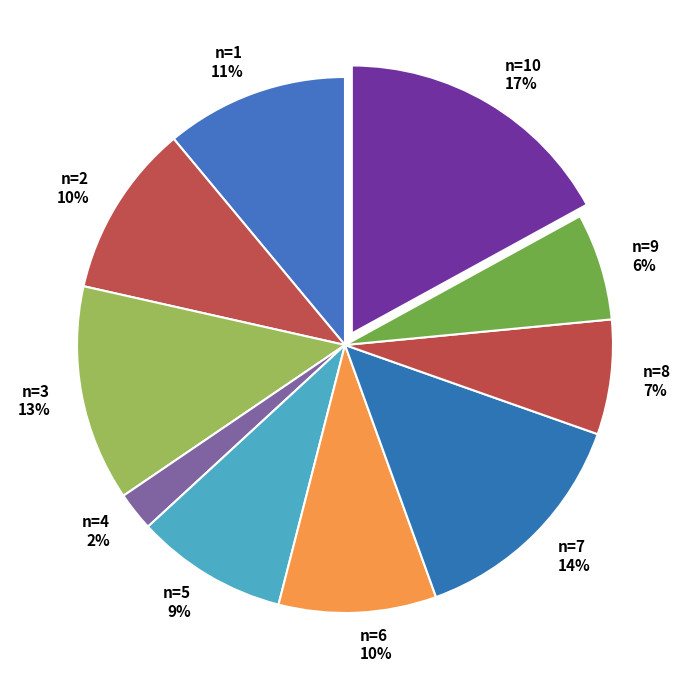

What percentage is the n=3 slice, to the nearest percent?

13%